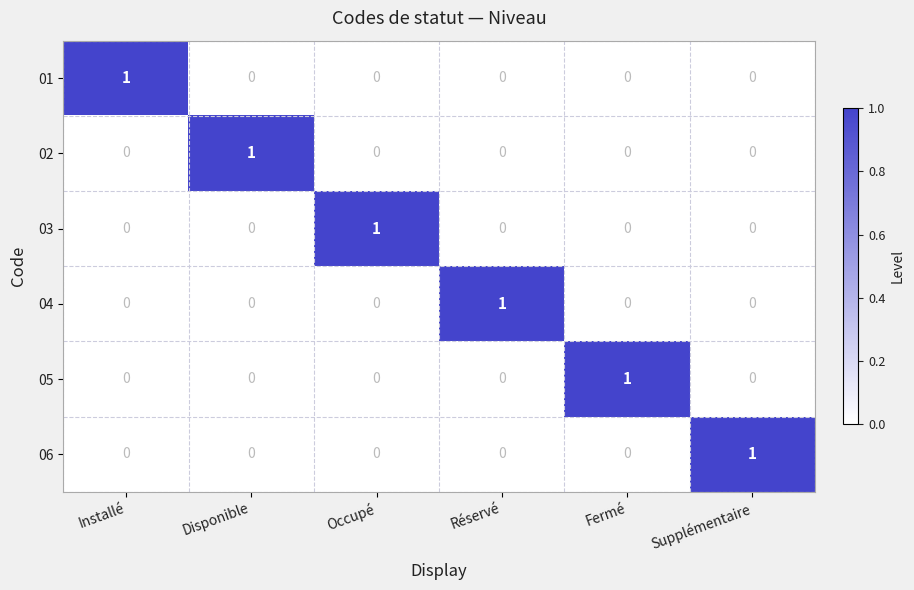

Count the 06 values in the range 0 to 1.

6